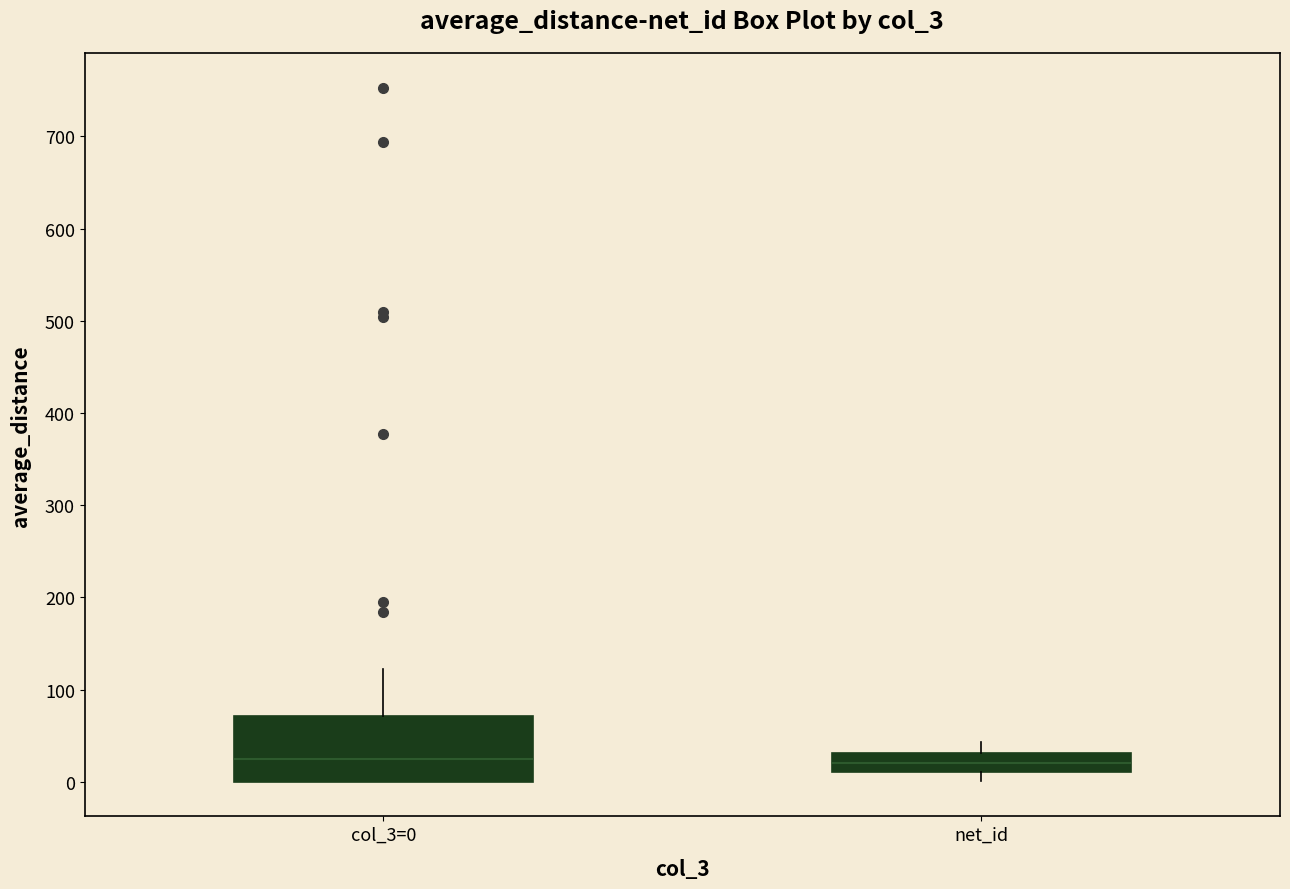

Reading left to right, transcribe this box plot: for each box, give where its median line is, the range the box spans, and where its two whiskers end, as read against the y-axis. The values are not printed on the chart, so give them approximately, as read against the axis.

col_3=0: median 20, box 0 to 70, whiskers 0 to 120
net_id: median 20, box 10 to 30, whiskers 0 to 40